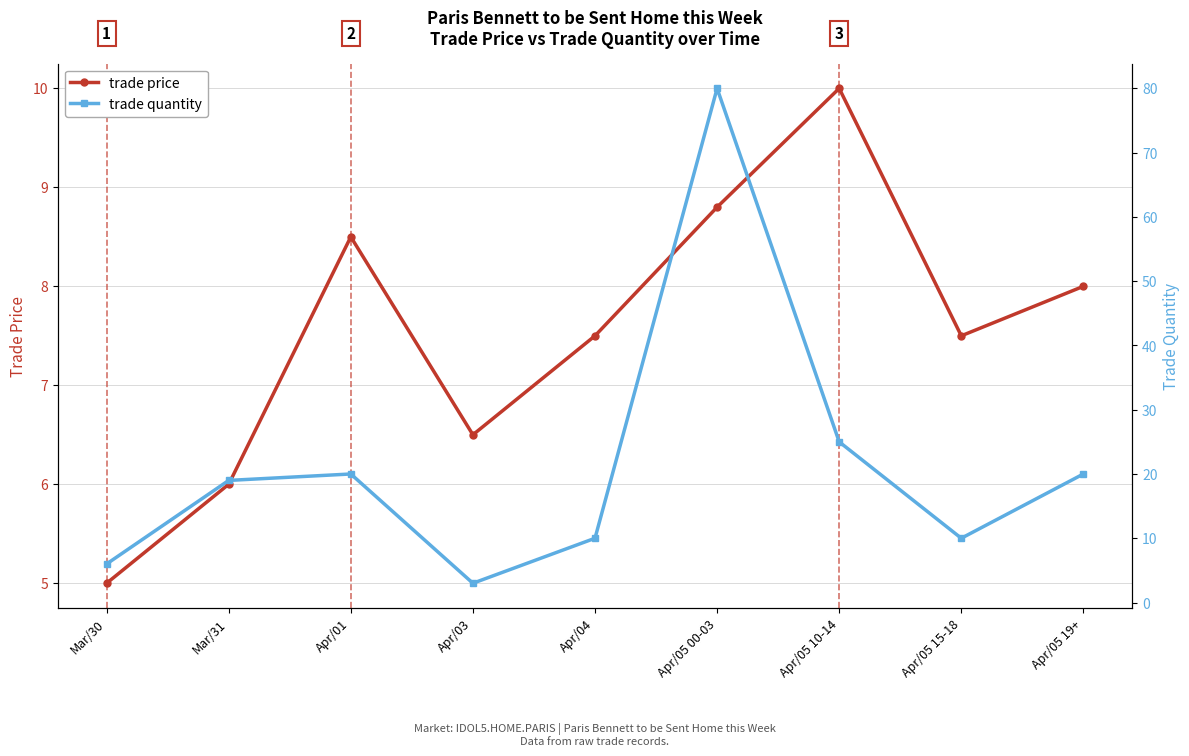

How many categories are shown in the chart?

9